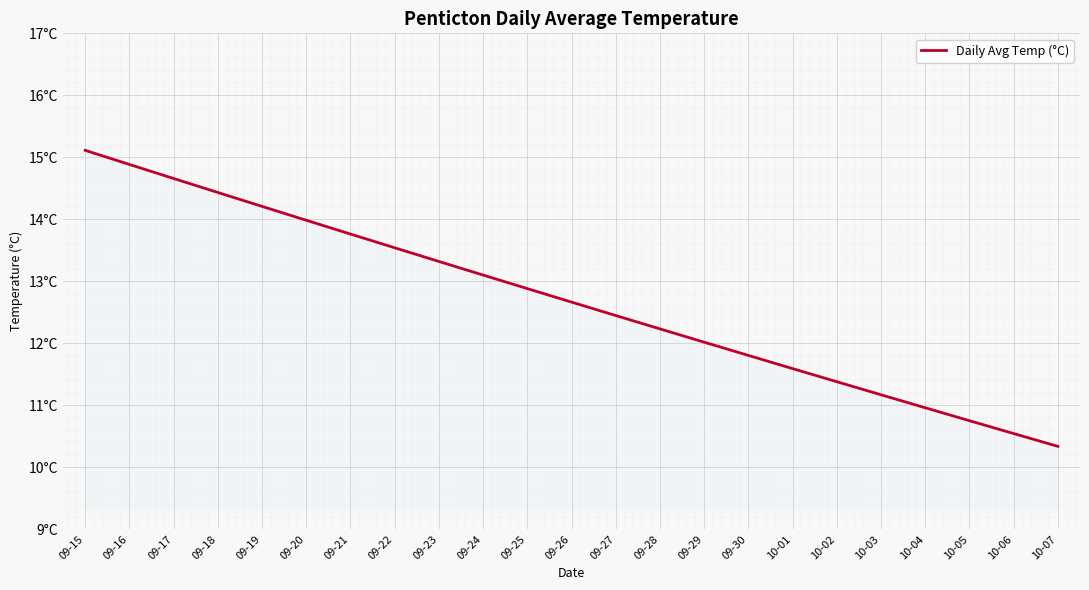

Reading left to right, list all the values displayed in this chart.

09-15=15.1	09-16=14.9	09-17=14.7	09-18=14.4	09-19=14.2	09-20=14.0	09-21=13.8	09-22=13.5	09-23=13.3	09-24=13.1	09-25=12.9	09-26=12.7	09-27=12.4	09-28=12.2	09-29=12.0	09-30=11.8	10-01=11.6	10-02=11.4	10-03=11.2	10-04=11.0	10-05=10.8	10-06=10.5	10-07=10.3